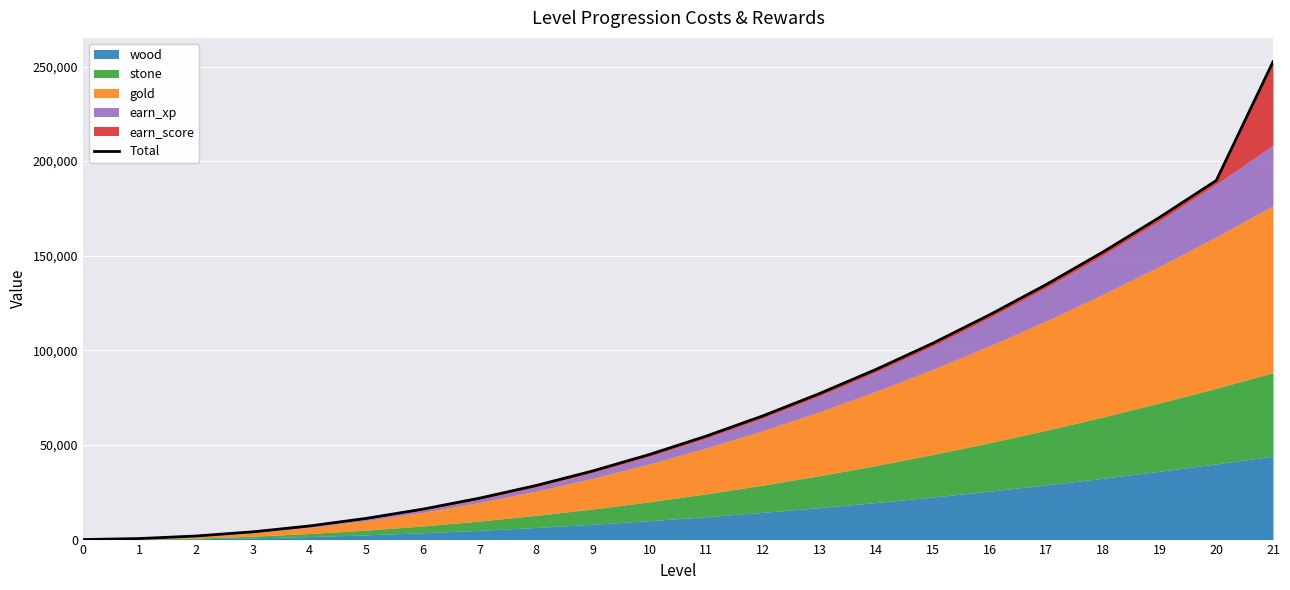

Reading right to left, transcribe all the data shown in this chart.

252500	189800	170300	152000	134800	118800	103800	90000	77200	65400	54700	45000	36300	28600	21900	16100	11200	7200	4100	1900	550	0